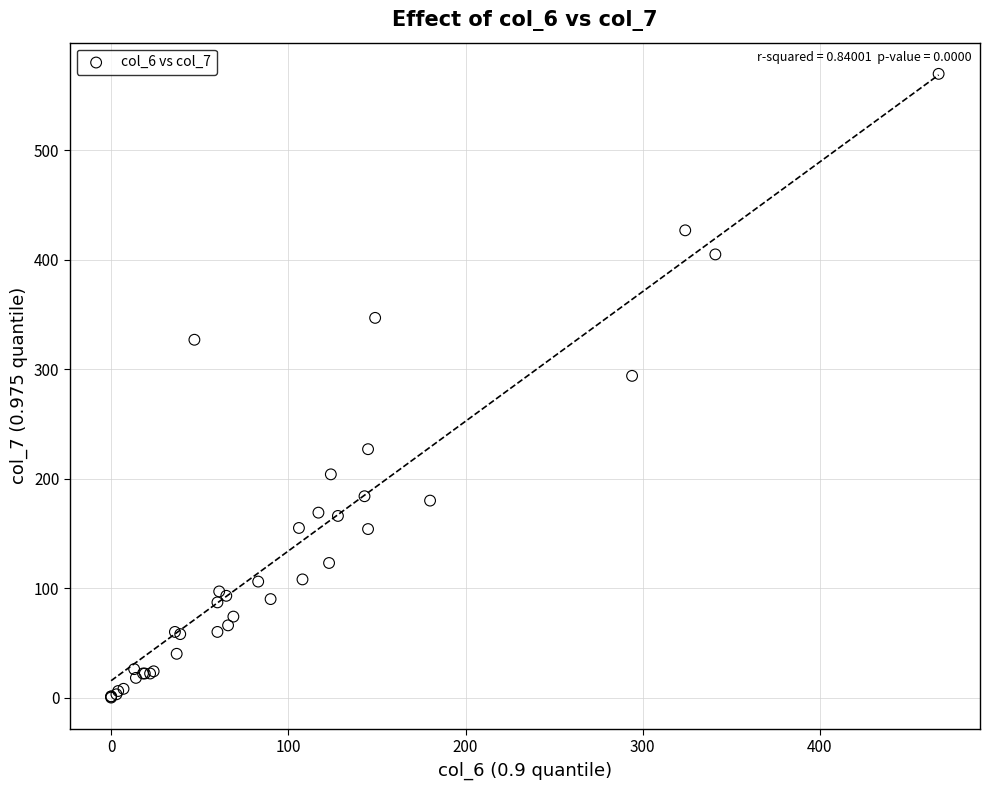

What Y value in the scatter plot is closest to 285?

294